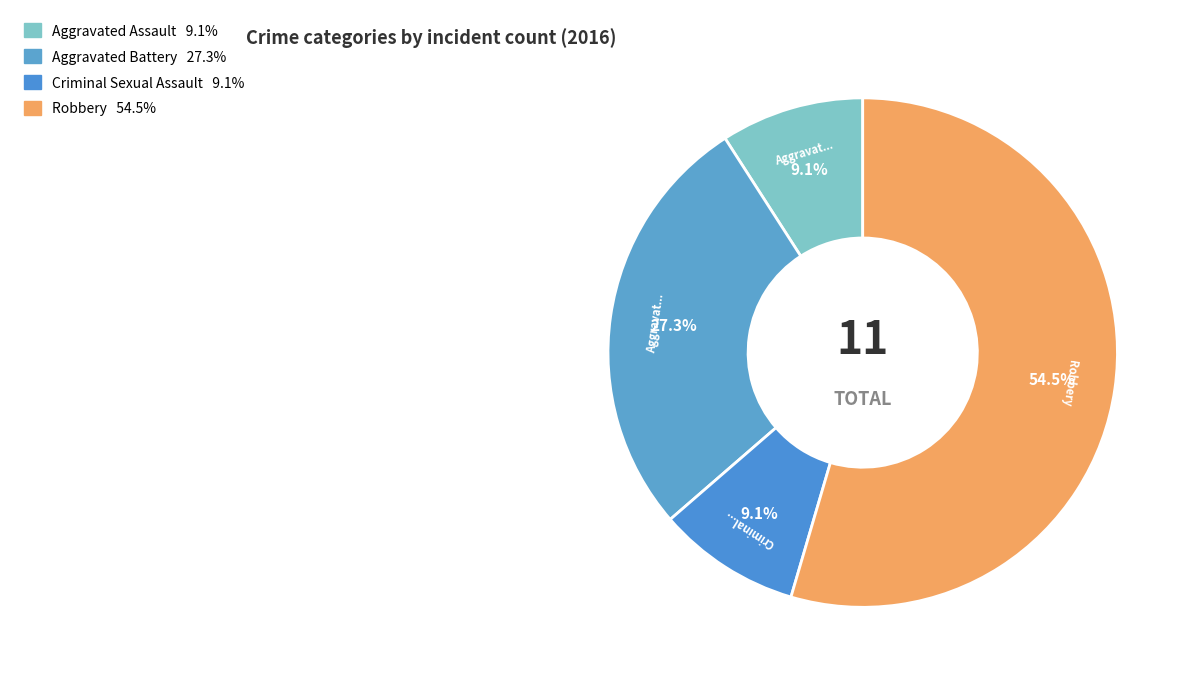

How many slices are in this pie chart?

4